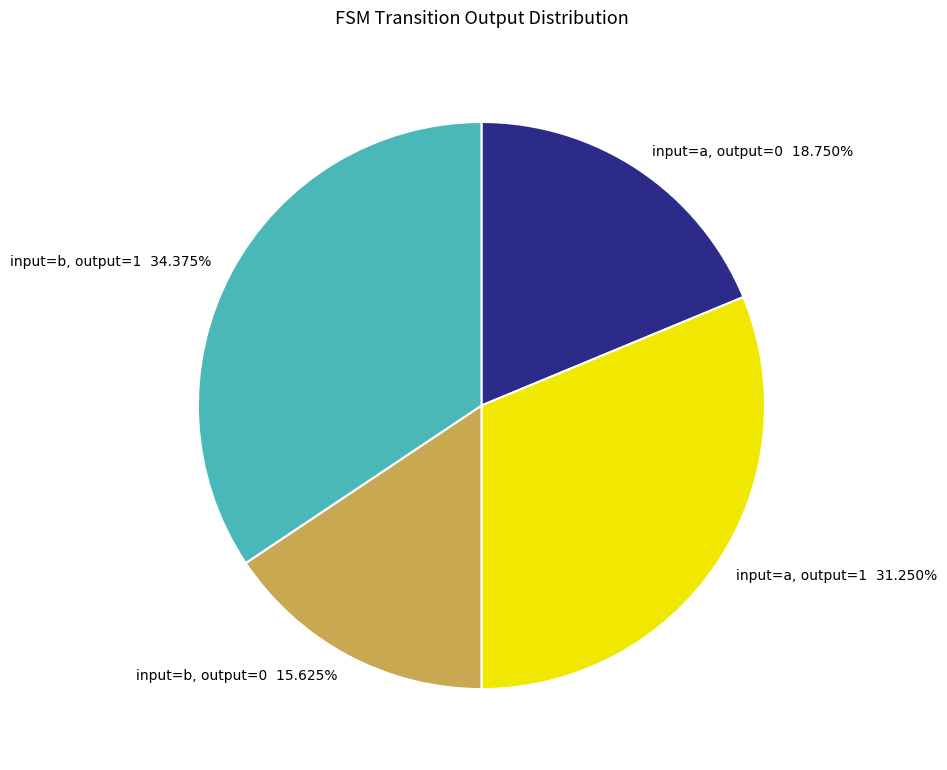

Which slice is the smallest?

input=b, output=0 15.625%